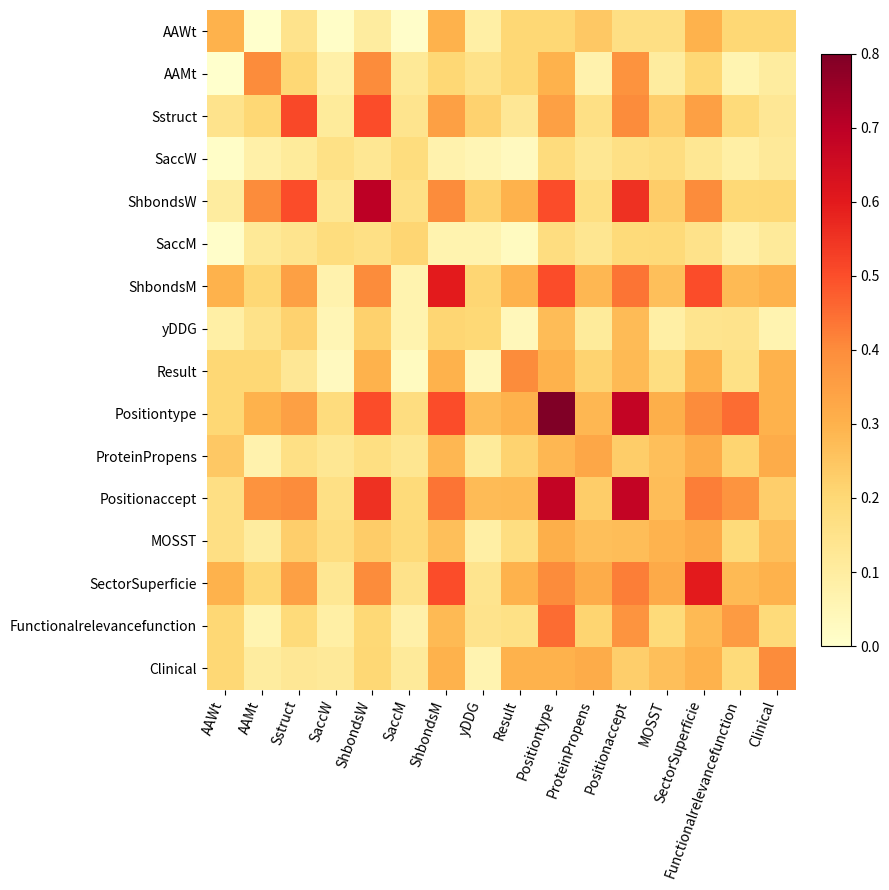

Reading left to right, extract all data points from this chart.

AAWt: AAWt=0.3	AAMt=0.0	Sstruct=0.1	SaccW=0.0	ShbondsW=0.1	SaccM=0.0	ShbondsM=0.3	yDDG=0.1	Result=0.2	Positiontype=0.2	ProteinPropens=0.2	Positionaccept=0.2	MOSST=0.2	SectorSuperficie=0.3	Functionalrelevancefunction=0.2	Clinical=0.2
AAMt: AAWt=0.0	AAMt=0.4	Sstruct=0.2	SaccW=0.1	ShbondsW=0.4	SaccM=0.1	ShbondsM=0.2	yDDG=0.2	Result=0.2	Positiontype=0.3	ProteinPropens=0.1	Positionaccept=0.4	MOSST=0.1	SectorSuperficie=0.2	Functionalrelevancefunction=0.1	Clinical=0.1
Sstruct: AAWt=0.1	AAMt=0.2	Sstruct=0.5	SaccW=0.1	ShbondsW=0.5	SaccM=0.1	ShbondsM=0.3	yDDG=0.2	Result=0.1	Positiontype=0.3	ProteinPropens=0.2	Positionaccept=0.4	MOSST=0.2	SectorSuperficie=0.3	Functionalrelevancefunction=0.2	Clinical=0.1
SaccW: AAWt=0.0	AAMt=0.1	Sstruct=0.1	SaccW=0.2	ShbondsW=0.1	SaccM=0.2	ShbondsM=0.1	yDDG=0.1	Result=0.0	Positiontype=0.2	ProteinPropens=0.1	Positionaccept=0.2	MOSST=0.2	SectorSuperficie=0.1	Functionalrelevancefunction=0.1	Clinical=0.1
ShbondsW: AAWt=0.1	AAMt=0.4	Sstruct=0.5	SaccW=0.1	ShbondsW=0.7	SaccM=0.2	ShbondsM=0.4	yDDG=0.2	Result=0.3	Positiontype=0.5	ProteinPropens=0.2	Positionaccept=0.6	MOSST=0.2	SectorSuperficie=0.4	Functionalrelevancefunction=0.2	Clinical=0.2
SaccM: AAWt=0.0	AAMt=0.1	Sstruct=0.1	SaccW=0.2	ShbondsW=0.2	SaccM=0.2	ShbondsM=0.1	yDDG=0.1	Result=0.0	Positiontype=0.2	ProteinPropens=0.1	Positionaccept=0.2	MOSST=0.2	SectorSuperficie=0.2	Functionalrelevancefunction=0.1	Clinical=0.1
ShbondsM: AAWt=0.3	AAMt=0.2	Sstruct=0.3	SaccW=0.1	ShbondsW=0.4	SaccM=0.1	ShbondsM=0.6	yDDG=0.2	Result=0.3	Positiontype=0.5	ProteinPropens=0.3	Positionaccept=0.4	MOSST=0.3	SectorSuperficie=0.5	Functionalrelevancefunction=0.3	Clinical=0.3
yDDG: AAWt=0.1	AAMt=0.2	Sstruct=0.2	SaccW=0.1	ShbondsW=0.2	SaccM=0.1	ShbondsM=0.2	yDDG=0.2	Result=0.0	Positiontype=0.3	ProteinPropens=0.1	Positionaccept=0.3	MOSST=0.1	SectorSuperficie=0.1	Functionalrelevancefunction=0.1	Clinical=0.1
Result: AAWt=0.2	AAMt=0.2	Sstruct=0.1	SaccW=0.0	ShbondsW=0.3	SaccM=0.0	ShbondsM=0.3	yDDG=0.0	Result=0.4	Positiontype=0.3	ProteinPropens=0.2	Positionaccept=0.3	MOSST=0.2	SectorSuperficie=0.3	Functionalrelevancefunction=0.2	Clinical=0.3
Positiontype: AAWt=0.2	AAMt=0.3	Sstruct=0.3	SaccW=0.2	ShbondsW=0.5	SaccM=0.2	ShbondsM=0.5	yDDG=0.3	Result=0.3	Positiontype=0.8	ProteinPropens=0.3	Positionaccept=0.7	MOSST=0.3	SectorSuperficie=0.4	Functionalrelevancefunction=0.5	Clinical=0.3
ProteinPropens: AAWt=0.2	AAMt=0.1	Sstruct=0.2	SaccW=0.1	ShbondsW=0.2	SaccM=0.1	ShbondsM=0.3	yDDG=0.1	Result=0.2	Positiontype=0.3	ProteinPropens=0.3	Positionaccept=0.2	MOSST=0.3	SectorSuperficie=0.3	Functionalrelevancefunction=0.2	Clinical=0.3
Positionaccept: AAWt=0.2	AAMt=0.4	Sstruct=0.4	SaccW=0.2	ShbondsW=0.6	SaccM=0.2	ShbondsM=0.4	yDDG=0.3	Result=0.3	Positiontype=0.7	ProteinPropens=0.2	Positionaccept=0.7	MOSST=0.3	SectorSuperficie=0.4	Functionalrelevancefunction=0.4	Clinical=0.2
MOSST: AAWt=0.2	AAMt=0.1	Sstruct=0.2	SaccW=0.2	ShbondsW=0.2	SaccM=0.2	ShbondsM=0.3	yDDG=0.1	Result=0.2	Positiontype=0.3	ProteinPropens=0.3	Positionaccept=0.3	MOSST=0.3	SectorSuperficie=0.3	Functionalrelevancefunction=0.2	Clinical=0.3
SectorSuperficie: AAWt=0.3	AAMt=0.2	Sstruct=0.3	SaccW=0.1	ShbondsW=0.4	SaccM=0.2	ShbondsM=0.5	yDDG=0.1	Result=0.3	Positiontype=0.4	ProteinPropens=0.3	Positionaccept=0.4	MOSST=0.3	SectorSuperficie=0.6	Functionalrelevancefunction=0.3	Clinical=0.3
Functionalrelevancefunction: AAWt=0.2	AAMt=0.1	Sstruct=0.2	SaccW=0.1	ShbondsW=0.2	SaccM=0.1	ShbondsM=0.3	yDDG=0.1	Result=0.2	Positiontype=0.5	ProteinPropens=0.2	Positionaccept=0.4	MOSST=0.2	SectorSuperficie=0.3	Functionalrelevancefunction=0.4	Clinical=0.2
Clinical: AAWt=0.2	AAMt=0.1	Sstruct=0.1	SaccW=0.1	ShbondsW=0.2	SaccM=0.1	ShbondsM=0.3	yDDG=0.1	Result=0.3	Positiontype=0.3	ProteinPropens=0.3	Positionaccept=0.2	MOSST=0.3	SectorSuperficie=0.3	Functionalrelevancefunction=0.2	Clinical=0.4